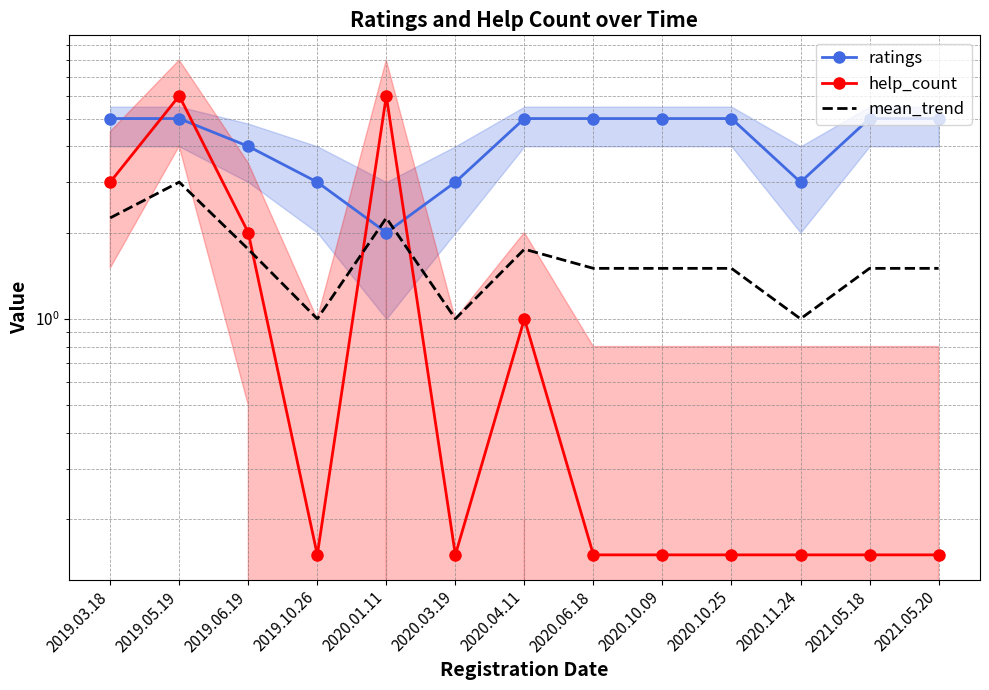

What value does the mean_trend series have at 2019.03.18?

2.2